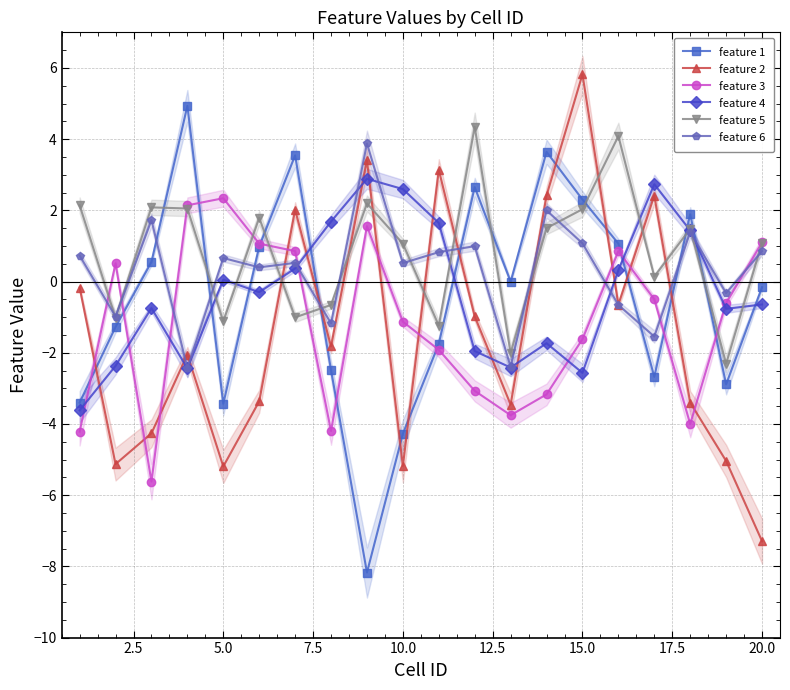

True or false: feature 2 and feature 1 intersect in this chart.

True